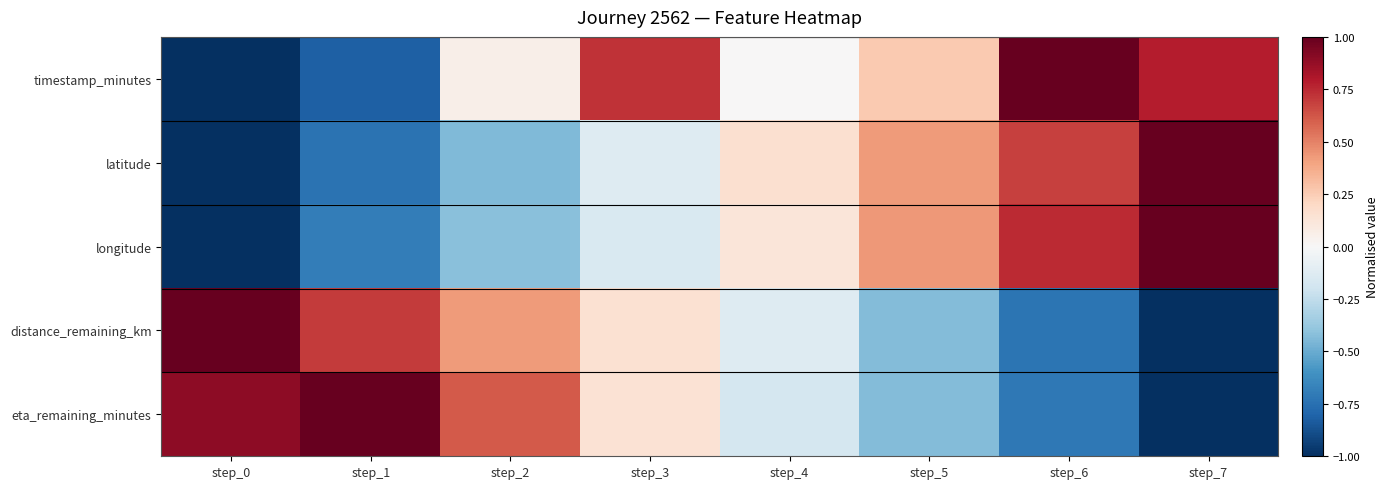

Between step_6 and step_5, which is larger?

step_6